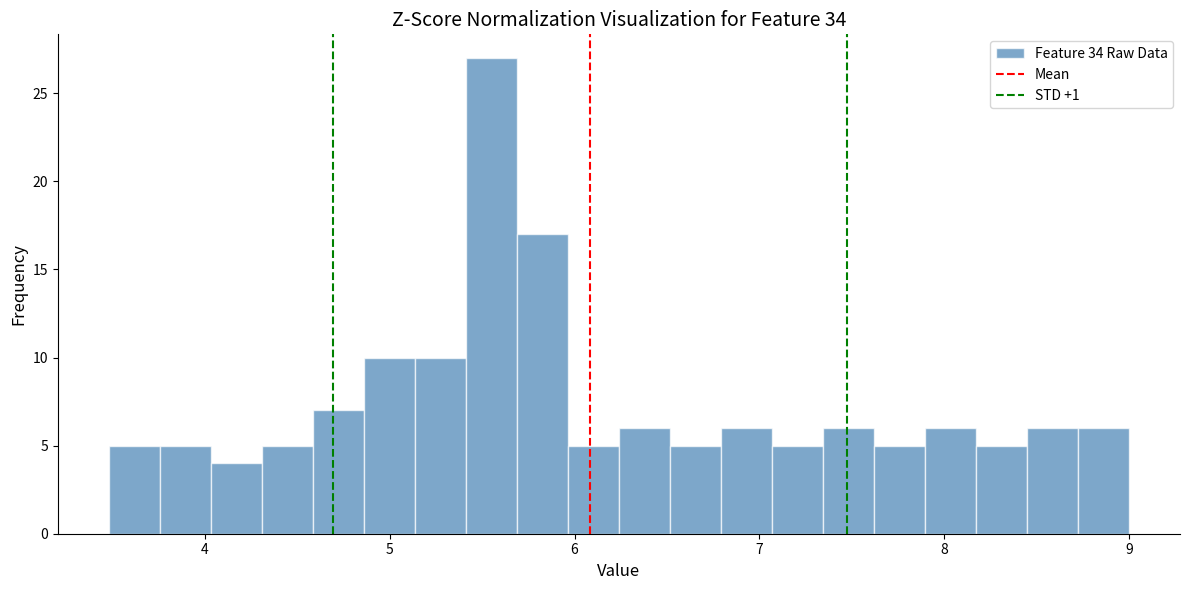

Read against the x-axis, roughly where is the centre of the tallest bar?

5.6